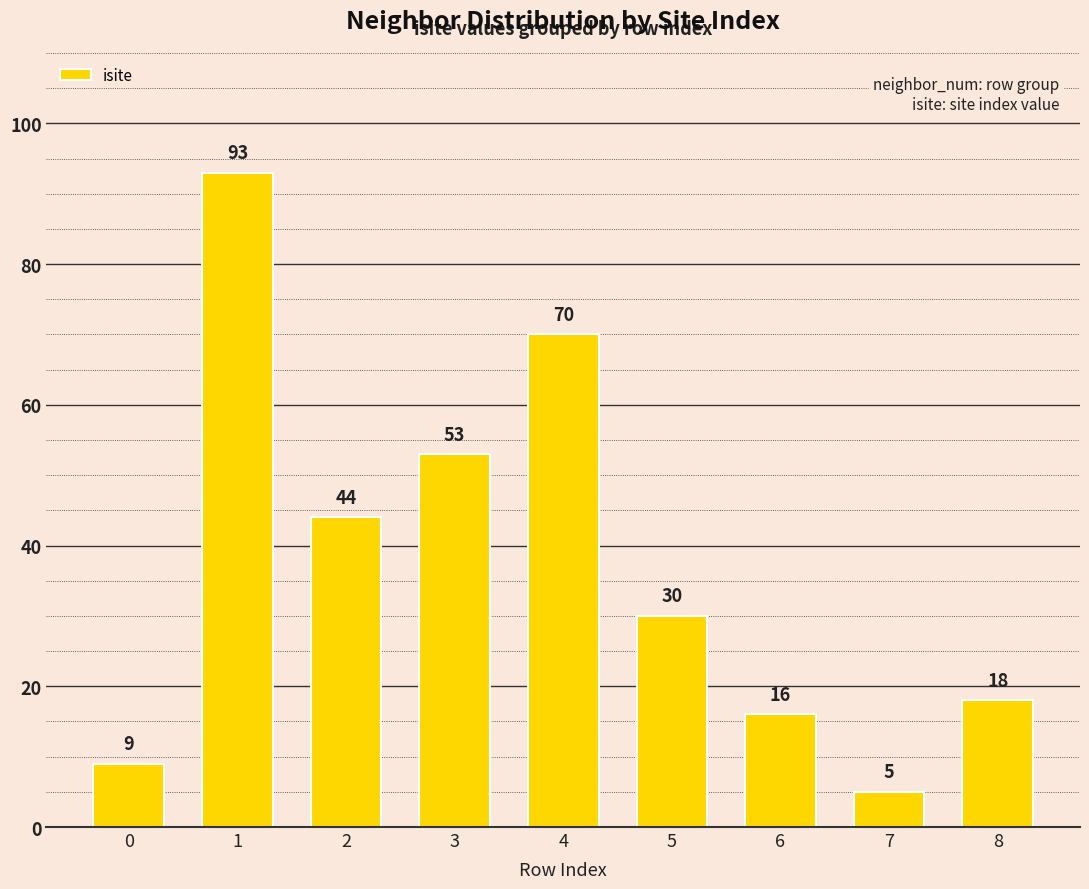

What is the greatest value displayed?

93